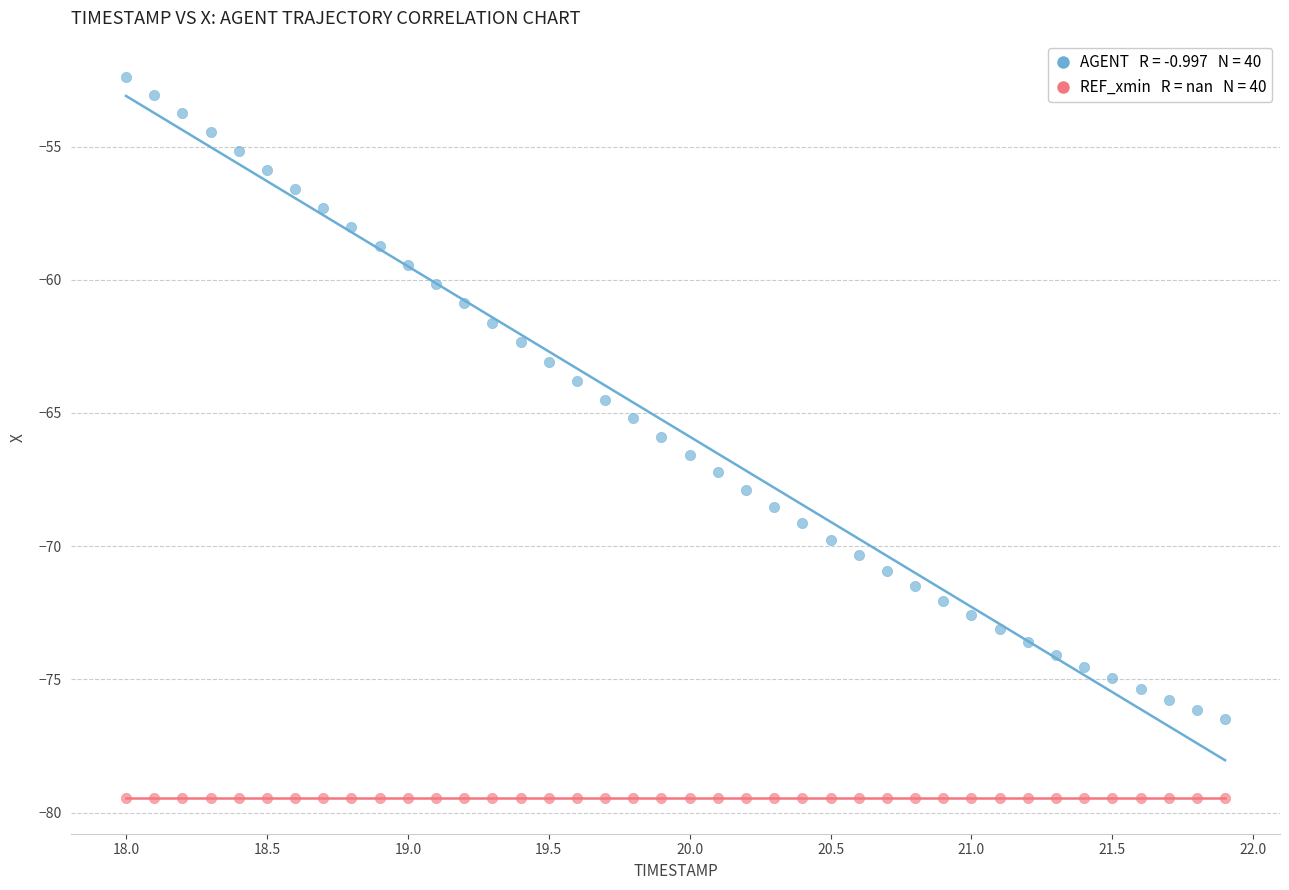

Count the number of points in this scatter plot.

80